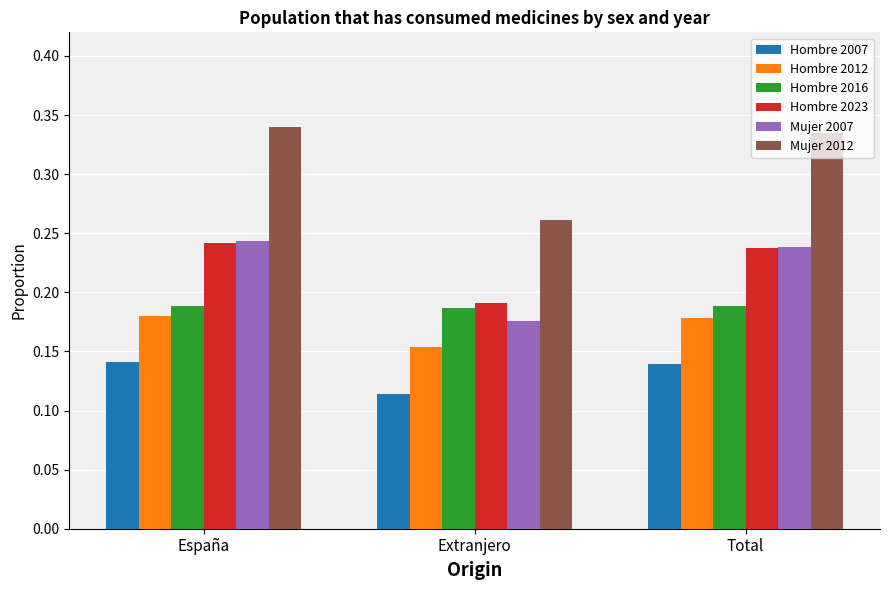

List the labels in order of Mujer 2007 value, largest first.

España, Total, Extranjero